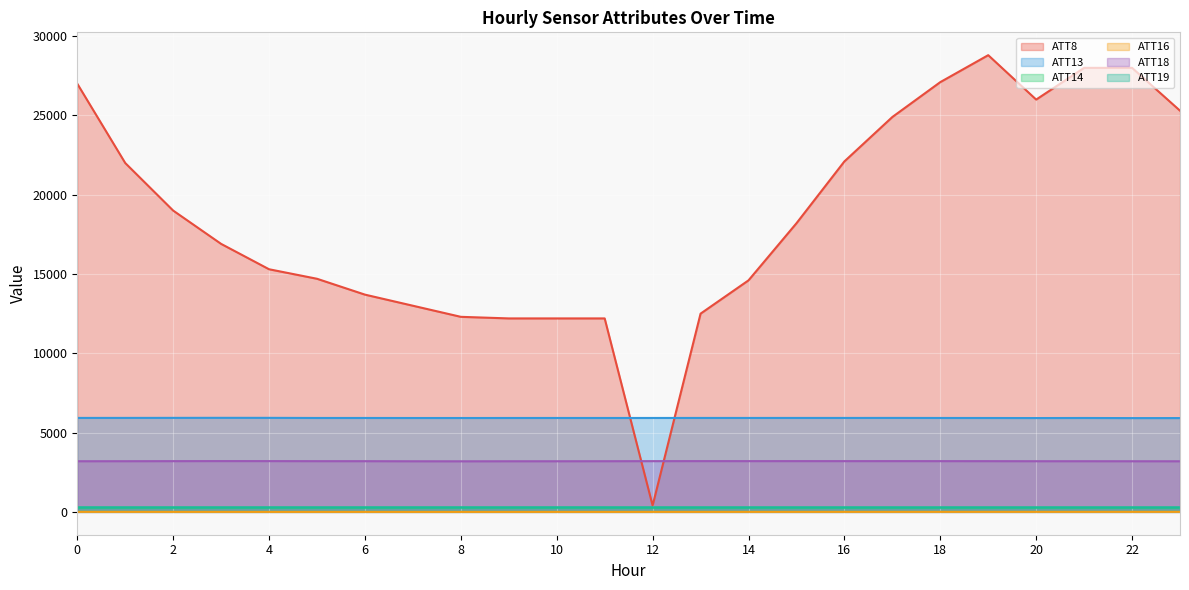

True or false: ATT18 has a value of 3200.6 at 18.

True